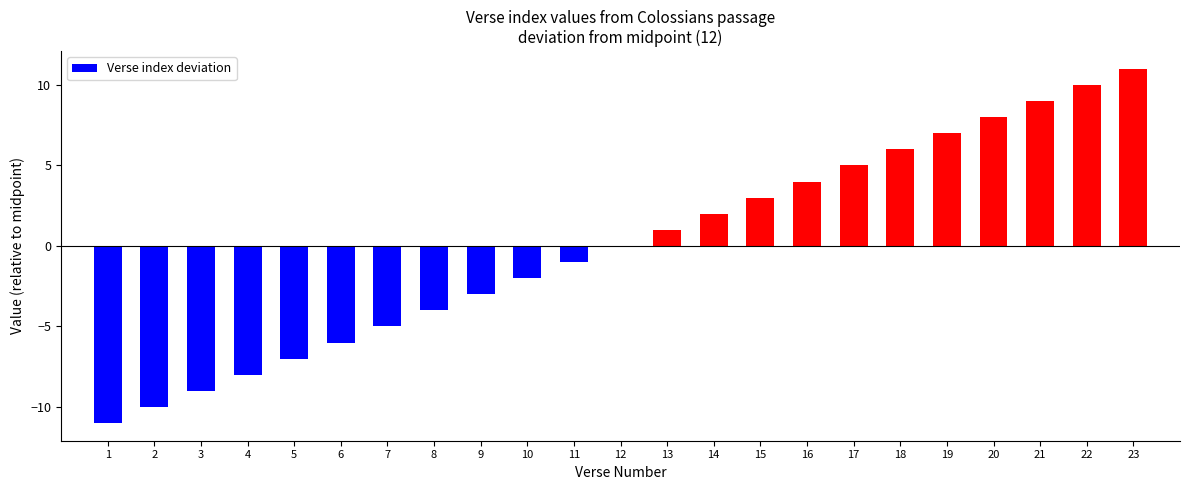

What is the change in value from 5 to 17?

+12